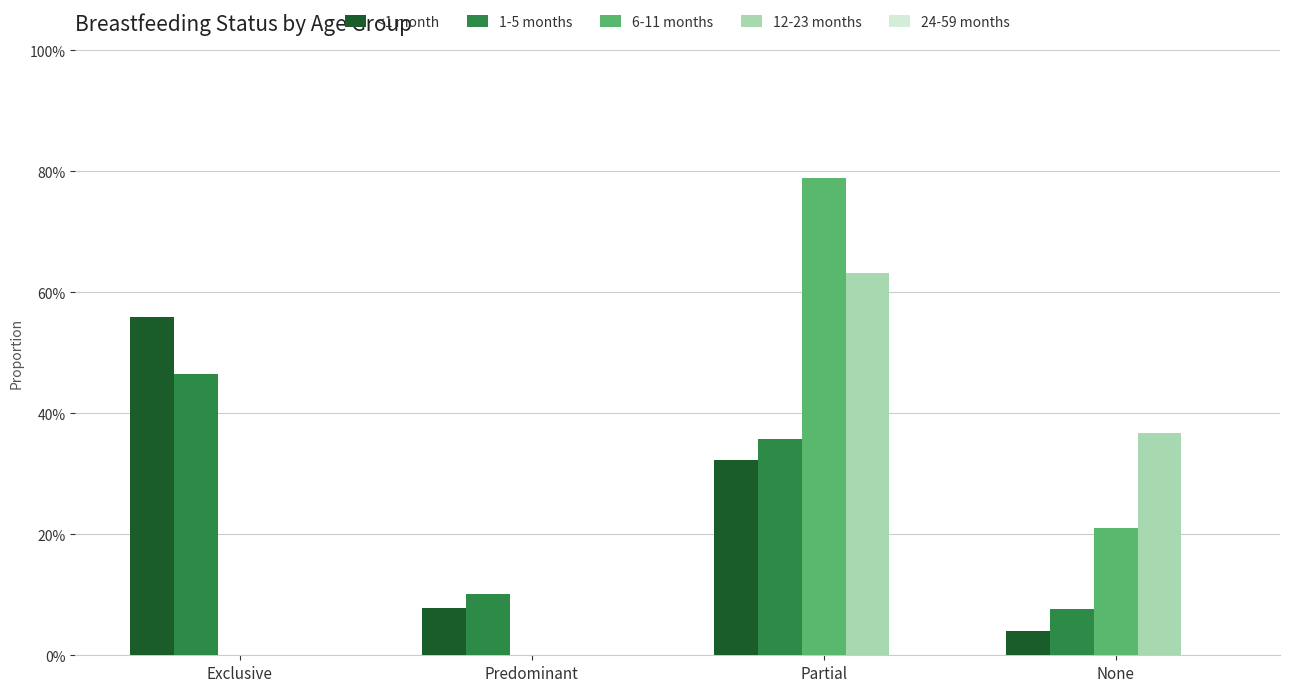

At how many categories does at least one series exceed 0?

4